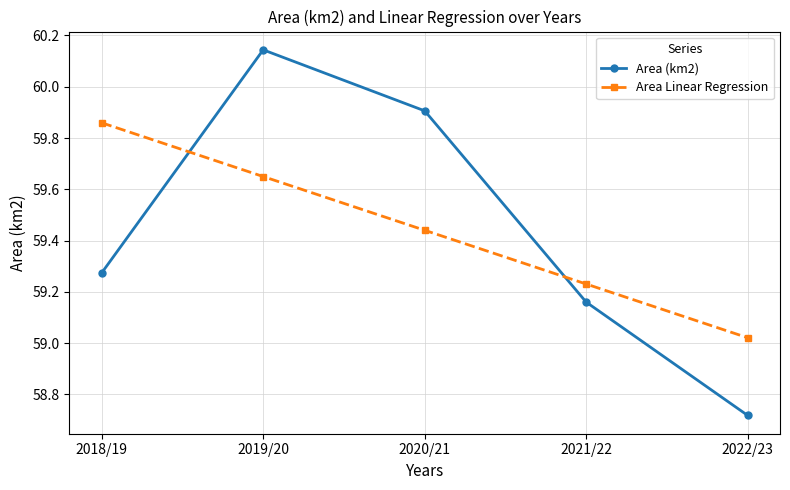

At which category does the chart reach its minimum across all series?

2022/23